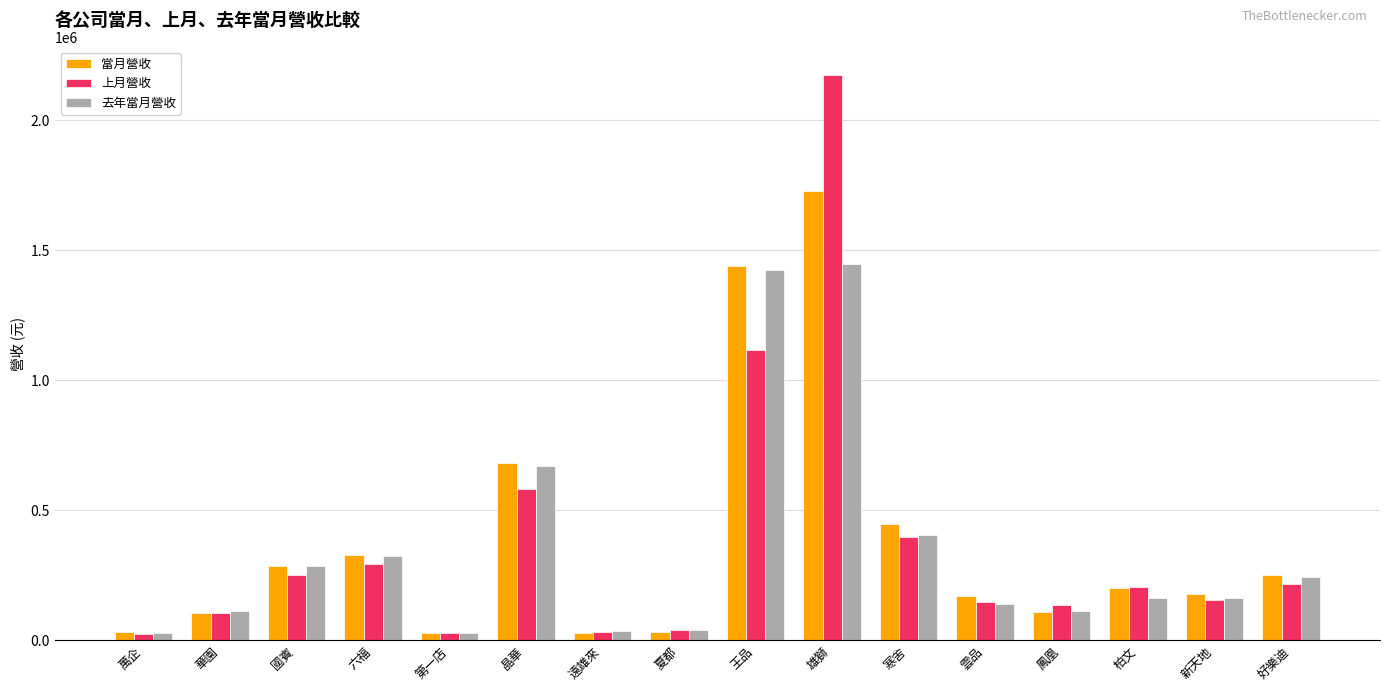

True or false: 當月營收 has a value of 179834 at 新天地.

True